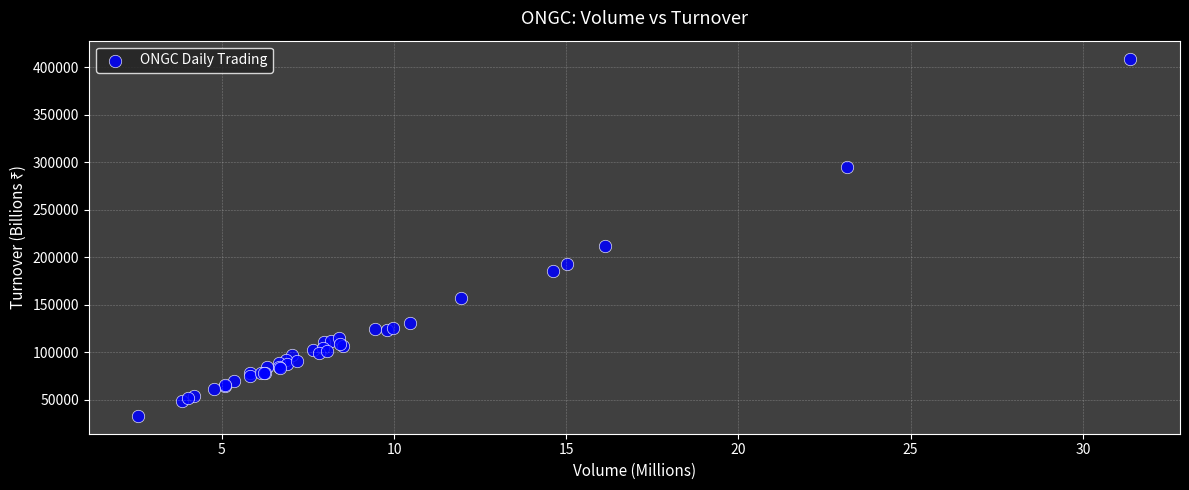

What Y value in the scatter plot is closest to 221077?

211287.8